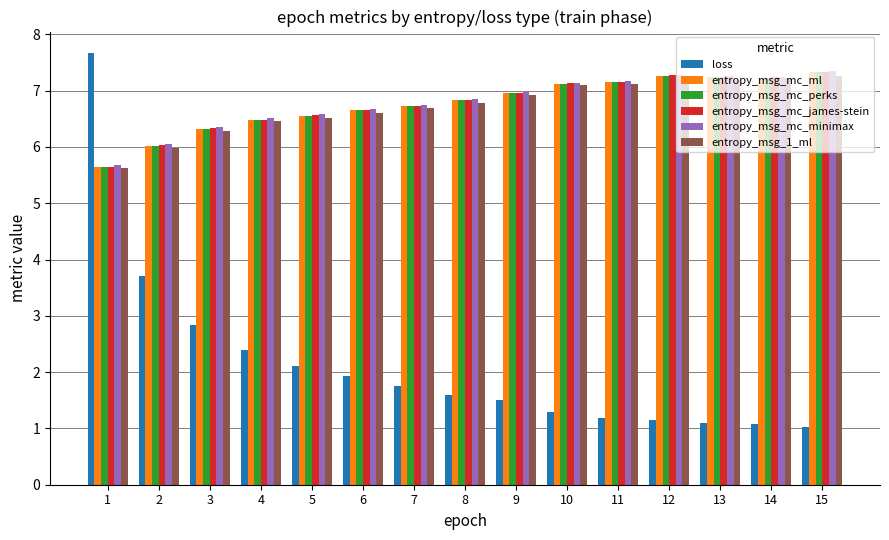

True or false: entropy_msg_mc_minimax has a value of 1.4 at 2.

False